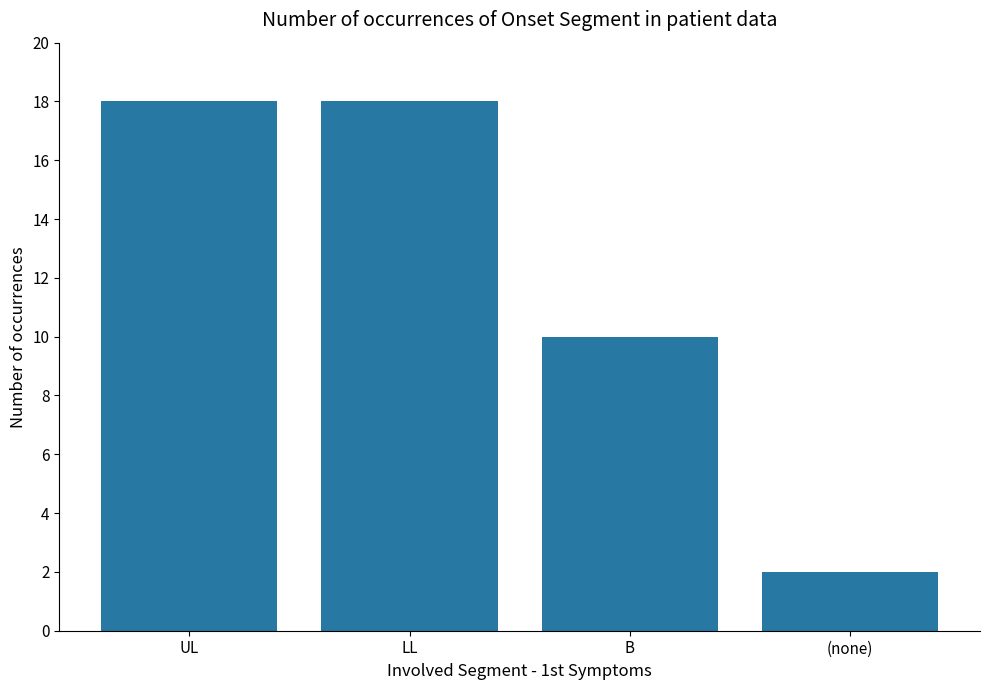

What is the greatest value displayed?

18